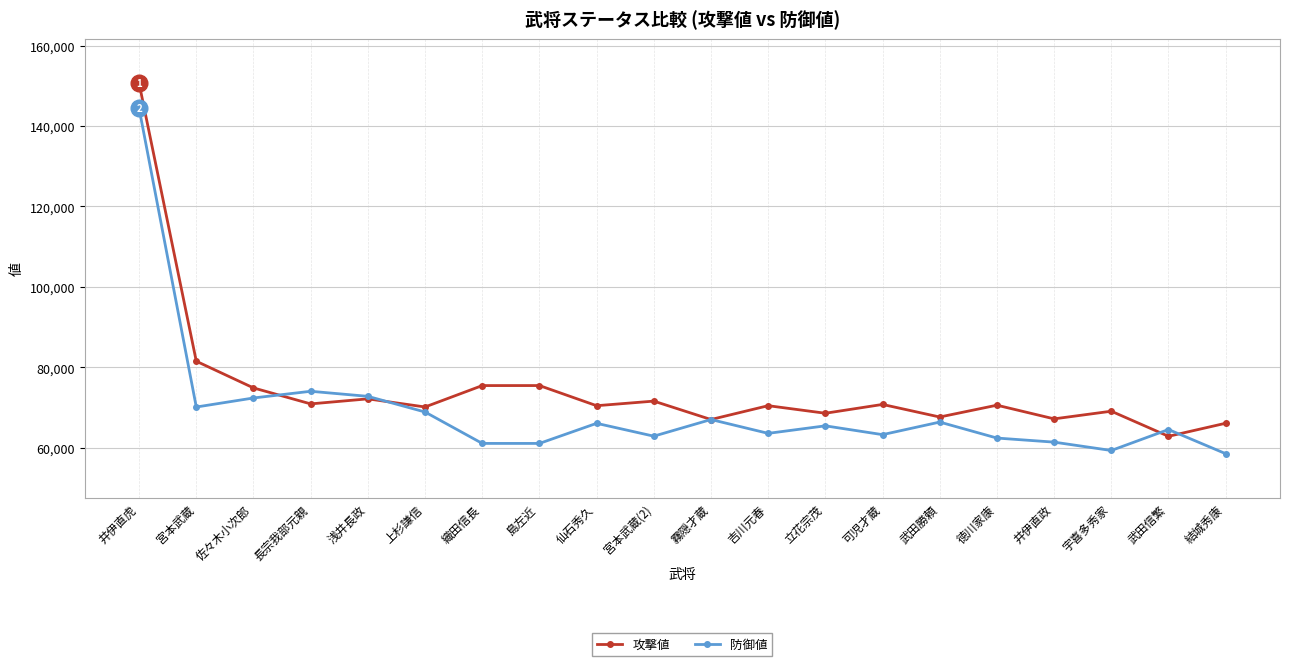

Is it true that 攻撃値 equals 114179 at 可児才蔵?

False